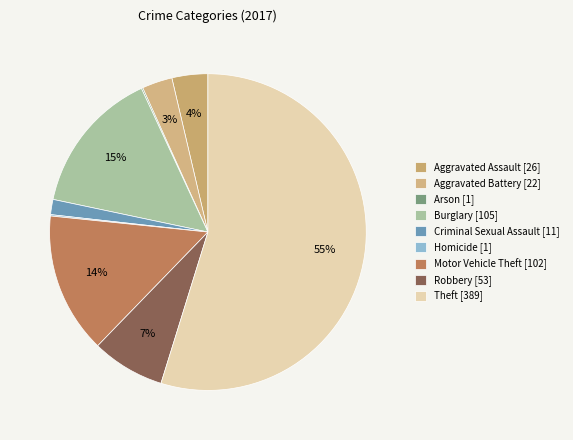

How many segments does this pie chart have?

9